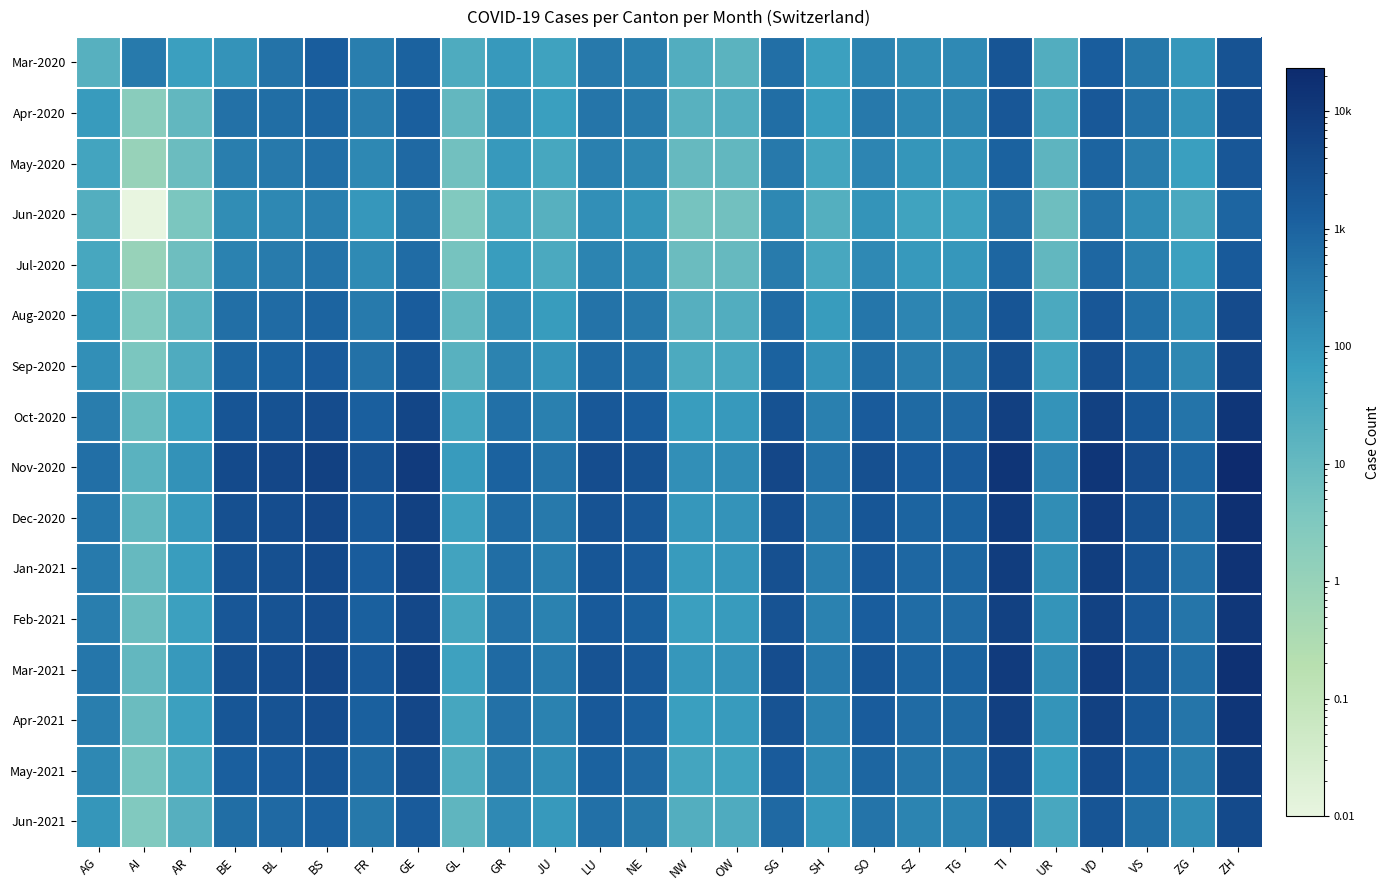

Reading left to right, transcribe all the data shown in this chart.

Mar-2020: AG=19.0	AI=358.0	AR=61.0	BE=112.0	BL=503.0	BS=1310.0	FR=303.0	GE=1055.0	GL=28.0	GR=85.0	JU=54.0	LU=367.0	NE=259.0	NW=24.0	OW=16.0	SG=583.0	SH=60.0	SO=220.0	SZ=145.0	TG=175.0	TI=2056.0	UR=24.0	VD=1302.0	VS=402.0	ZG=94.0	ZH=2358.0
Apr-2020: AG=78.0	AI=2.0	AR=12.0	BE=520.0	BL=630.0	BS=891.0	FR=316.0	GE=1223.0	GL=11.0	GR=141.0	JU=68.0	LU=440.0	NE=327.0	NW=18.0	OW=22.0	SG=634.0	SH=68.0	SO=370.0	SZ=185.0	TG=198.0	TI=1802.0	UR=28.0	VD=1698.0	VS=510.0	ZG=120.0	ZH=3210.0
May-2020: AG=45.0	AI=1.0	AR=8.0	BE=290.0	BL=380.0	BS=540.0	FR=190.0	GE=780.0	GL=6.0	GR=82.0	JU=38.0	LU=260.0	NE=198.0	NW=10.0	OW=12.0	SG=380.0	SH=41.0	SO=210.0	SZ=98.0	TG=112.0	TI=1020.0	UR=14.0	VD=980.0	VS=310.0	ZG=68.0	ZH=1850.0
Jun-2020: AG=22.0	AI=0.0	AR=4.0	BE=145.0	BL=190.0	BS=270.0	FR=95.0	GE=390.0	GL=3.0	GR=41.0	JU=19.0	LU=130.0	NE=99.0	NW=5.0	OW=6.0	SG=190.0	SH=21.0	SO=105.0	SZ=49.0	TG=56.0	TI=510.0	UR=7.0	VD=490.0	VS=155.0	ZG=34.0	ZH=925.0
Jul-2020: AG=38.0	AI=1.0	AR=7.0	BE=248.0	BL=325.0	BS=462.0	FR=163.0	GE=668.0	GL=5.0	GR=70.0	JU=32.0	LU=222.0	NE=170.0	NW=8.0	OW=10.0	SG=325.0	SH=36.0	SO=180.0	SZ=84.0	TG=96.0	TI=874.0	UR=12.0	VD=840.0	VS=266.0	ZG=58.0	ZH=1584.0
Aug-2020: AG=89.0	AI=3.0	AR=18.0	BE=580.0	BL=703.0	BS=995.0	FR=352.0	GE=1365.0	GL=12.0	GR=157.0	JU=76.0	LU=491.0	NE=365.0	NW=20.0	OW=24.0	SG=708.0	SH=76.0	SO=413.0	SZ=207.0	TG=221.0	TI=2014.0	UR=31.0	VD=1896.0	VS=569.0	ZG=134.0	ZH=3584.0
Sep-2020: AG=134.0	AI=4.0	AR=27.0	BE=873.0	BL=1058.0	BS=1497.0	FR=530.0	GE=2053.0	GL=18.0	GR=236.0	JU=114.0	LU=739.0	NE=549.0	NW=30.0	OW=36.0	SG=1066.0	SH=114.0	SO=622.0	SZ=311.0	TG=332.0	TI=3032.0	UR=47.0	VD=2854.0	VS=857.0	ZG=201.0	ZH=5394.0
Oct-2020: AG=312.0	AI=9.0	AR=63.0	BE=2034.0	BL=2468.0	BS=3490.0	FR=1236.0	GE=4790.0	GL=42.0	GR=550.0	JU=266.0	LU=1724.0	NE=1281.0	NW=70.0	OW=84.0	SG=2486.0	SH=266.0	SO=1451.0	SZ=725.0	TG=774.0	TI=7070.0	UR=110.0	VD=6657.0	VS=1998.0	ZG=469.0	ZH=12582.0
Nov-2020: AG=587.0	AI=17.0	AR=118.0	BE=3823.0	BL=4637.0	BS=6559.0	FR=2323.0	GE=9001.0	GL=79.0	GR=1033.0	JU=500.0	LU=3240.0	NE=2407.0	NW=131.0	OW=158.0	SG=4673.0	SH=500.0	SO=2727.0	SZ=1362.0	TG=1454.0	TI=13285.0	UR=207.0	VD=12507.0	VS=3753.0	ZG=881.0	ZH=23646.0
Dec-2020: AG=423.0	AI=12.0	AR=85.0	BE=2754.0	BL=3340.0	BS=4724.0	FR=1673.0	GE=6484.0	GL=57.0	GR=744.0	JU=360.0	LU=2333.0	NE=1734.0	NW=94.0	OW=114.0	SG=3366.0	SH=360.0	SO=1964.0	SZ=981.0	TG=1048.0	TI=9571.0	UR=149.0	VD=9009.0	VS=2704.0	ZG=635.0	ZH=17034.0
Jan-2021: AG=356.0	AI=10.0	AR=71.0	BE=2317.0	BL=2810.0	BS=3974.0	FR=1408.0	GE=5456.0	GL=48.0	GR=626.0	JU=303.0	LU=1963.0	NE=1459.0	NW=79.0	OW=96.0	SG=2831.0	SH=303.0	SO=1652.0	SZ=825.0	TG=881.0	TI=8054.0	UR=125.0	VD=7579.0	VS=2275.0	ZG=534.0	ZH=14330.0
Feb-2021: AG=289.0	AI=8.0	AR=58.0	BE=1880.0	BL=2280.0	BS=3225.0	FR=1143.0	GE=4428.0	GL=39.0	GR=508.0	JU=246.0	LU=1593.0	NE=1184.0	NW=64.0	OW=78.0	SG=2297.0	SH=246.0	SO=1341.0	SZ=670.0	TG=715.0	TI=6538.0	UR=102.0	VD=6150.0	VS=1846.0	ZG=434.0	ZH=11627.0
Mar-2021: AG=412.0	AI=11.0	AR=83.0	BE=2681.0	BL=3251.0	BS=4597.0	FR=1629.0	GE=6311.0	GL=55.0	GR=724.0	JU=351.0	LU=2270.0	NE=1688.0	NW=91.0	OW=110.0	SG=3273.0	SH=351.0	SO=1911.0	SZ=954.0	TG=1019.0	TI=9314.0	UR=145.0	VD=8767.0	VS=2631.0	ZG=618.0	ZH=16564.0
Apr-2021: AG=298.0	AI=8.0	AR=60.0	BE=1939.0	BL=2351.0	BS=3326.0	FR=1178.0	GE=4563.0	GL=40.0	GR=524.0	JU=254.0	LU=1642.0	NE=1221.0	NW=66.0	OW=80.0	SG=2368.0	SH=254.0	SO=1382.0	SZ=690.0	TG=737.0	TI=6735.0	UR=105.0	VD=6341.0	VS=1903.0	ZG=447.0	ZH=11986.0
May-2021: AG=187.0	AI=5.0	AR=38.0	BE=1217.0	BL=1476.0	BS=2088.0	FR=740.0	GE=2865.0	GL=25.0	GR=329.0	JU=160.0	LU=1031.0	NE=766.0	NW=41.0	OW=50.0	SG=1487.0	SH=160.0	SO=868.0	SZ=433.0	TG=463.0	TI=4229.0	UR=66.0	VD=3981.0	VS=1195.0	ZG=280.0	ZH=7524.0
Jun-2021: AG=98.0	AI=3.0	AR=20.0	BE=638.0	BL=774.0	BS=1094.0	FR=388.0	GE=1501.0	GL=13.0	GR=172.0	JU=84.0	LU=540.0	NE=401.0	NW=22.0	OW=26.0	SG=779.0	SH=84.0	SO=455.0	SZ=227.0	TG=242.0	TI=2217.0	UR=35.0	VD=2087.0	VS=626.0	ZG=147.0	ZH=3944.0